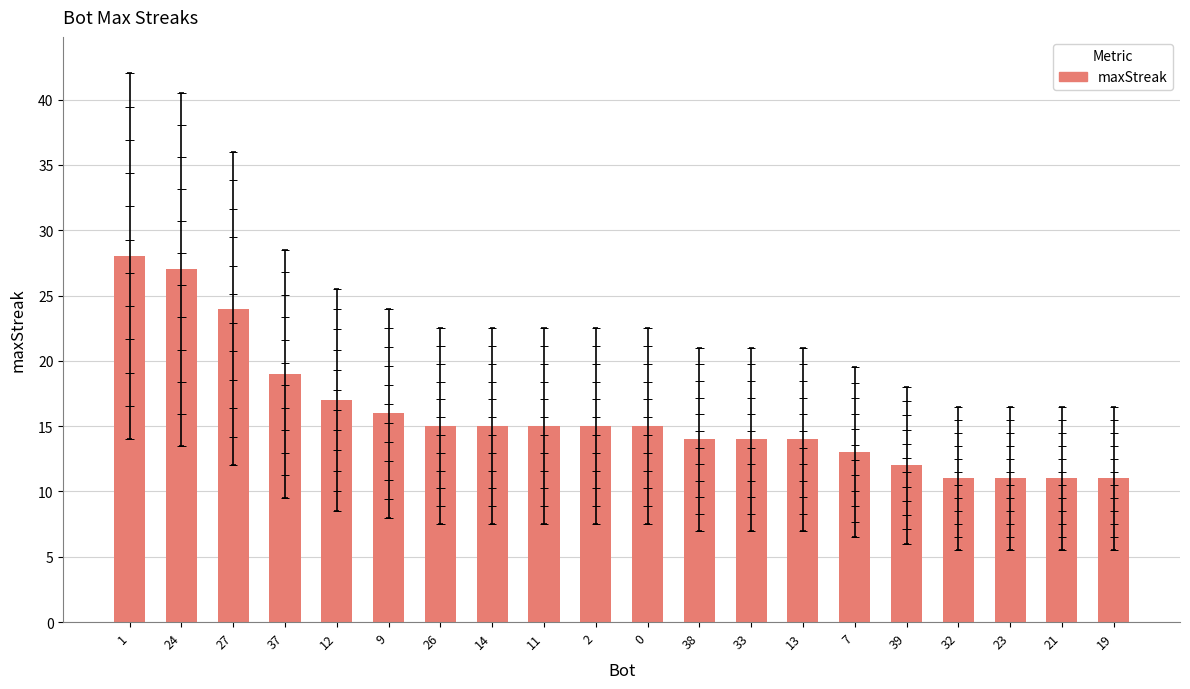

What is the average value?

16